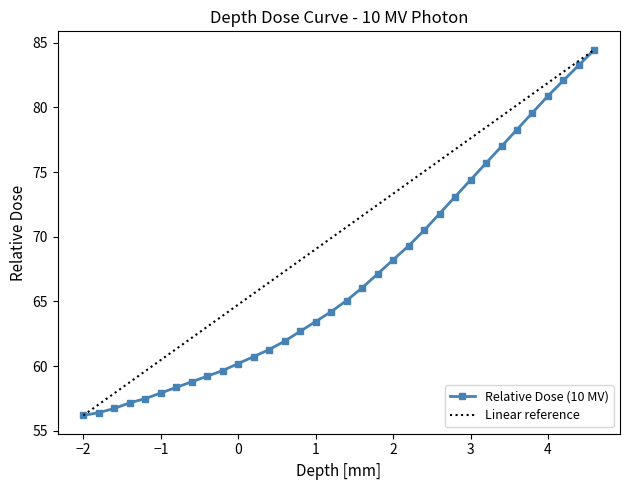

How many values in the Relative Dose (10 MV) series are below 65?

17